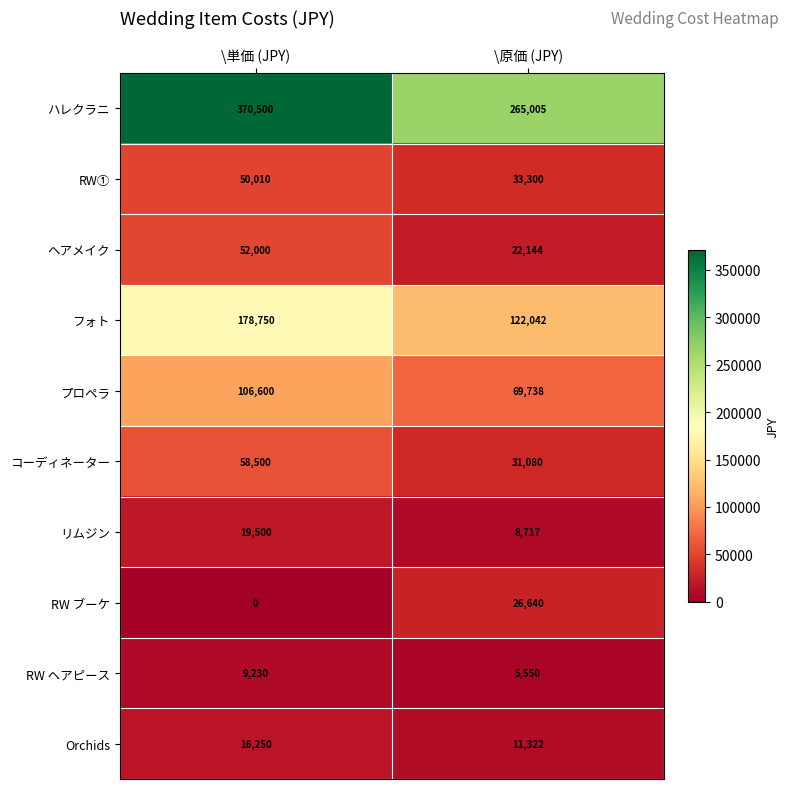

Which series has the largest total across all categories?

ハレクラニ